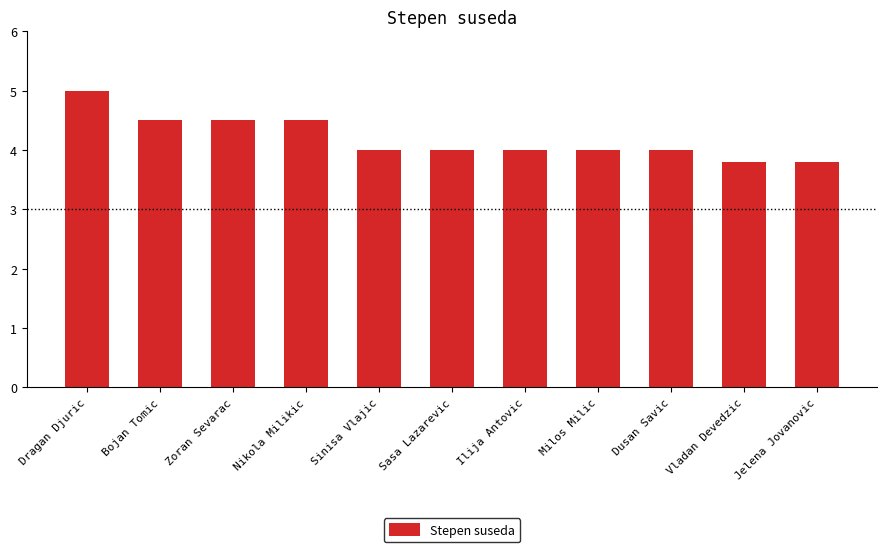

What is the ratio of the value at Dragan Djuric to the value at Jelena Jovanovic?

1.3